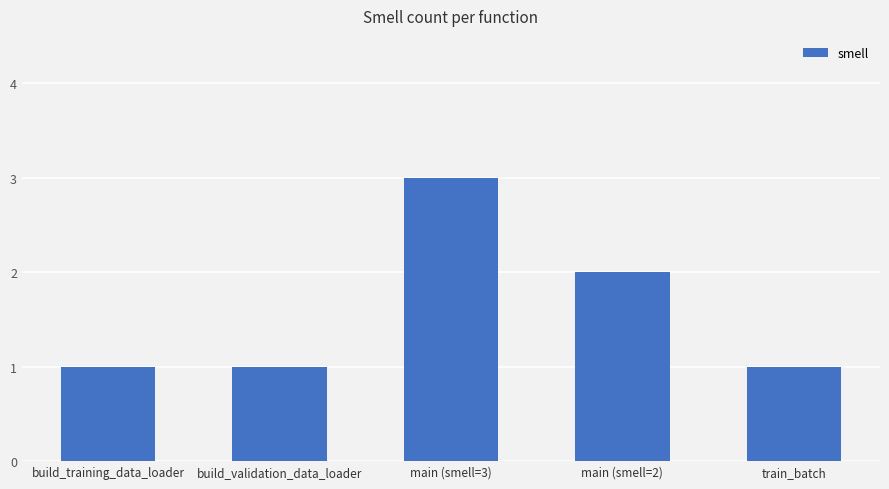

What position from the right is build_validation_data_loader?

4